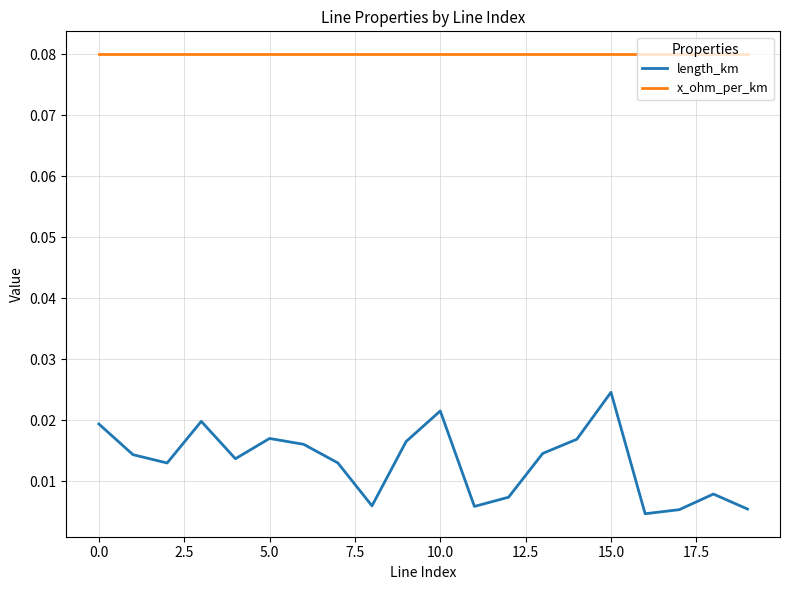

True or false: length_km and x_ohm_per_km intersect in this chart.

False